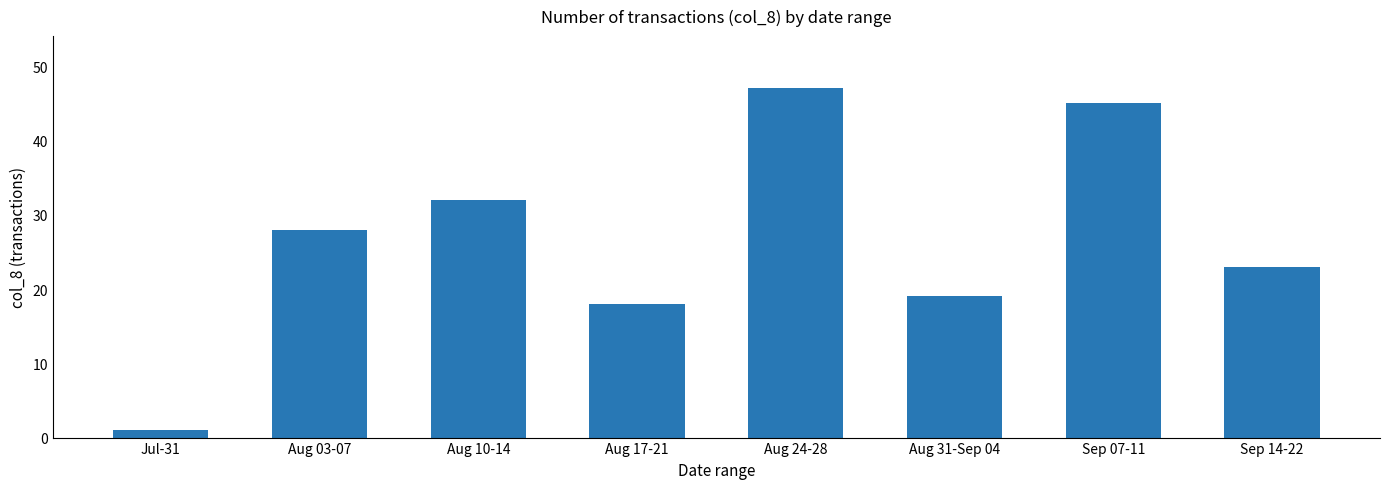

What is the sum of all values?

213